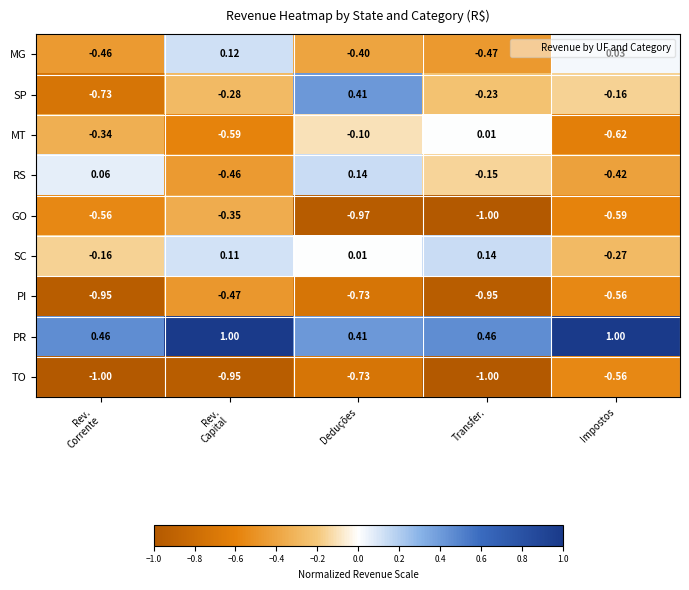

Which series changed the most between Rev.
Corrente and Rev.
Capital?

MG